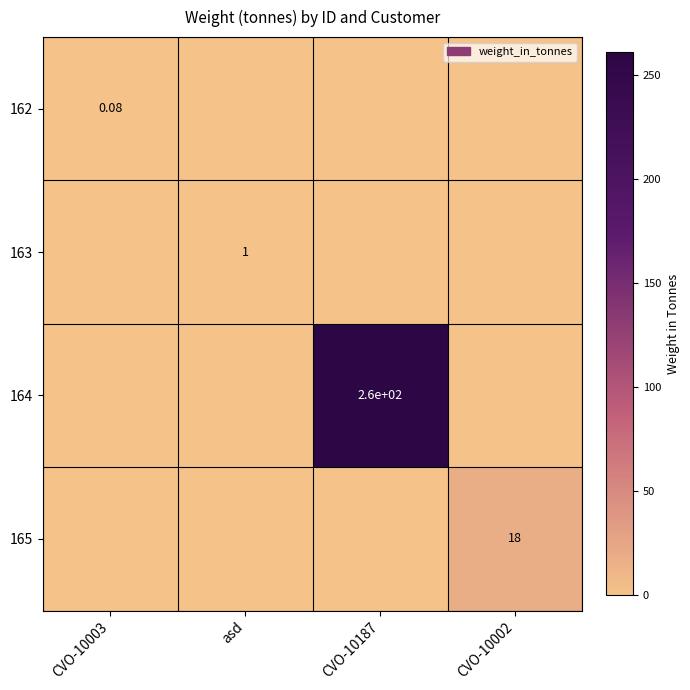

List the series in order of their peak value, highest first.

164, 165, 163, 162